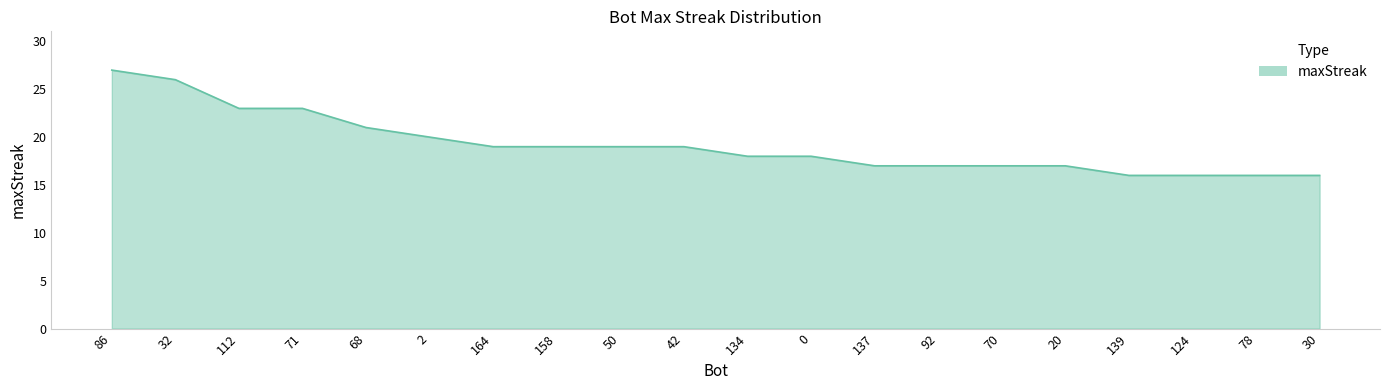

How many lines are shown in the chart?

1